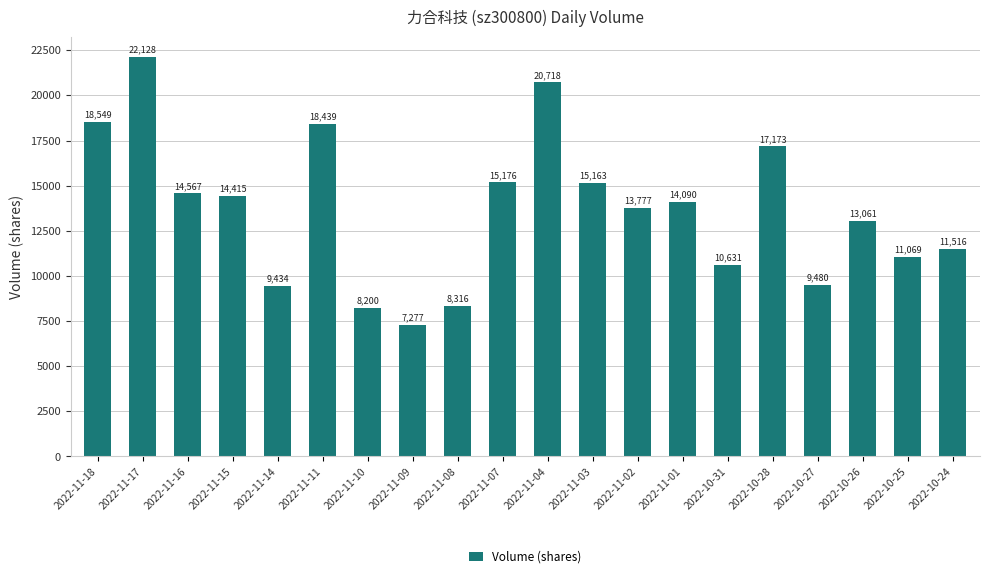

Is it true that the value at 2022-11-17 is 22128?

True